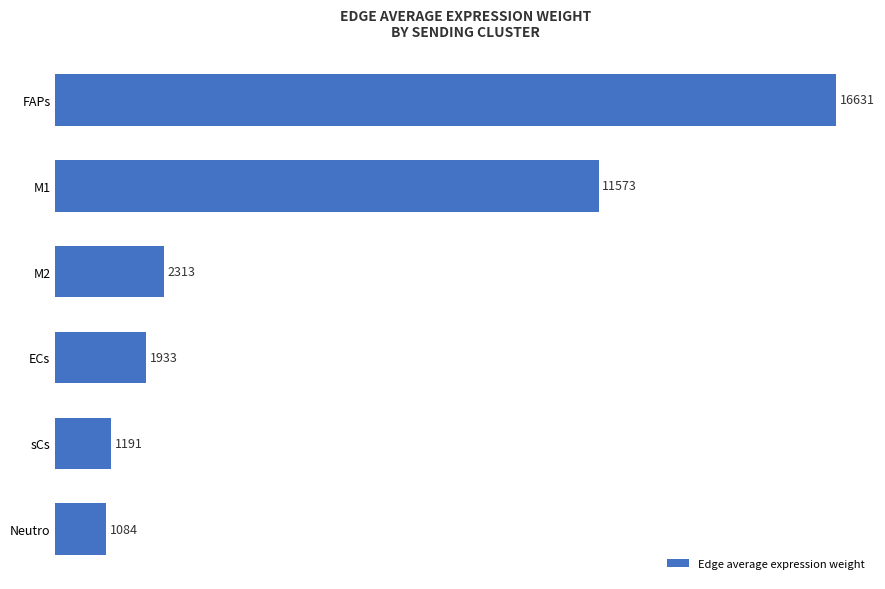

Rank the categories by value from lowest to highest.

Neutro, sCs, ECs, M2, M1, FAPs